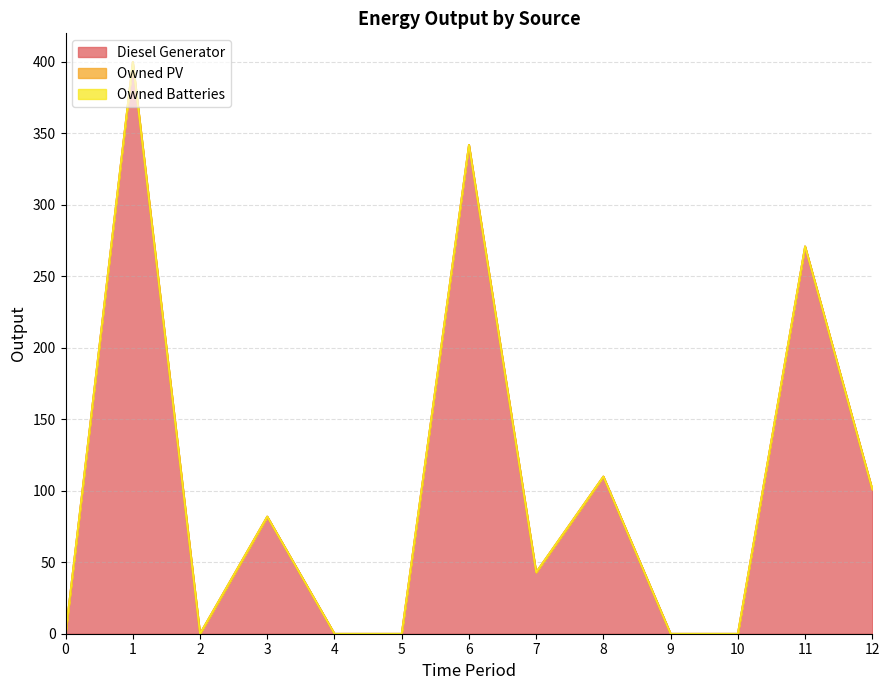

How many data points does each series have?

13